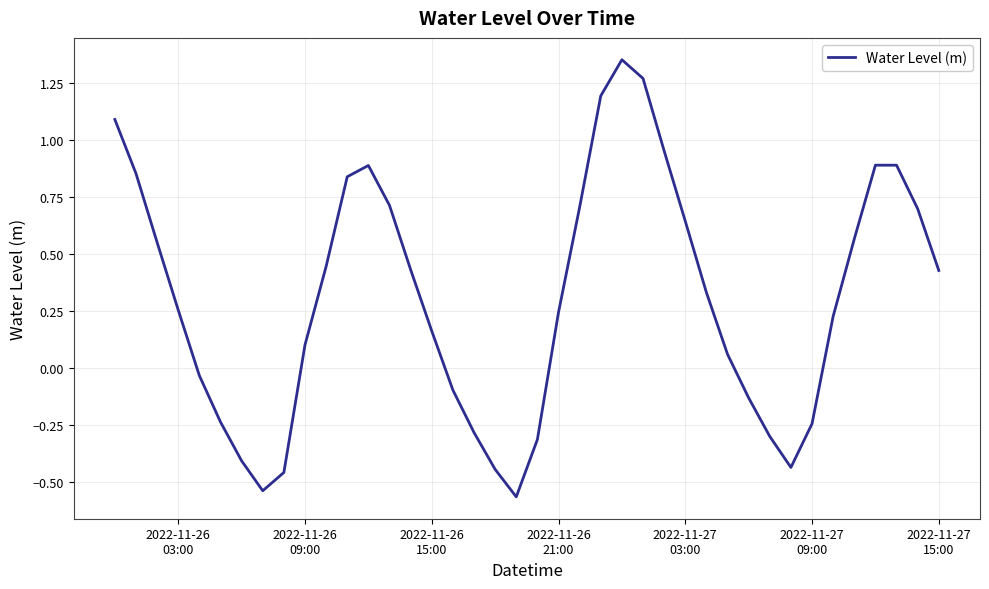

True or false: the data has more than 1 interior local peaks.

True